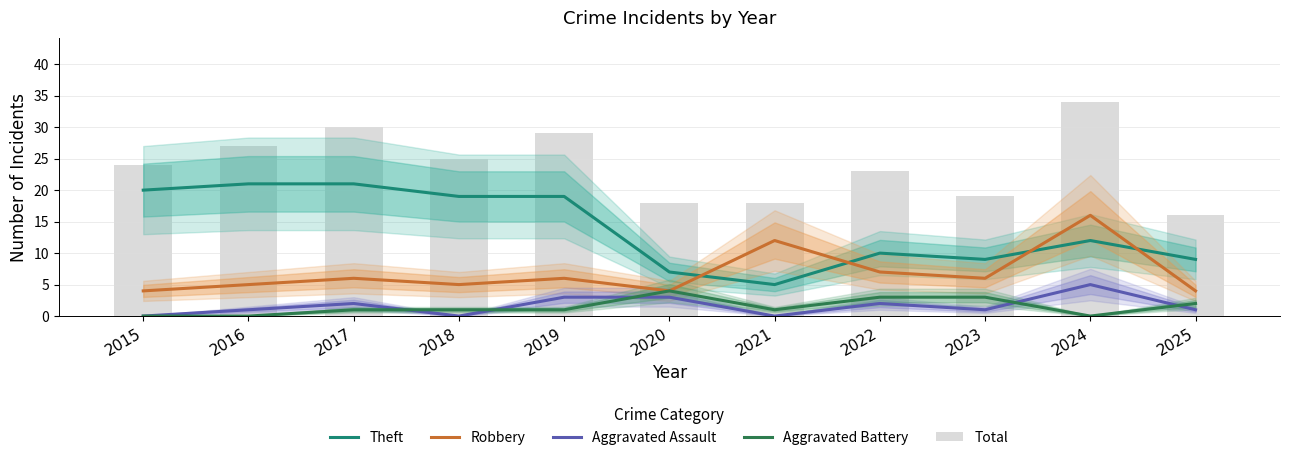

At which category is the sum across all series the highest?

2024